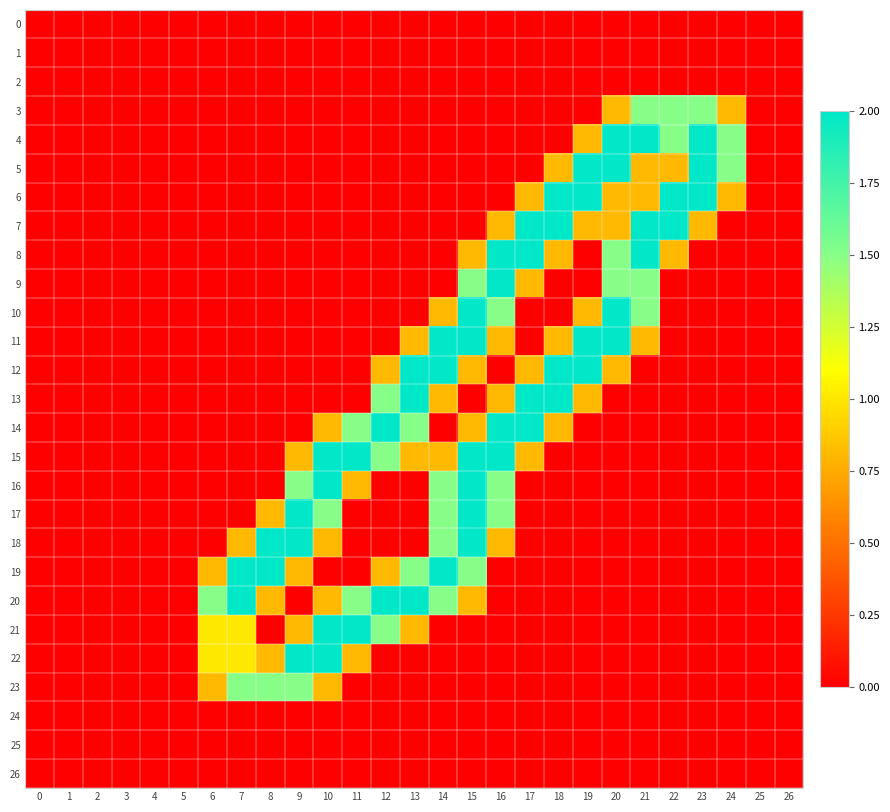

Between 6 and 19, which series saw the biggest shift?

5